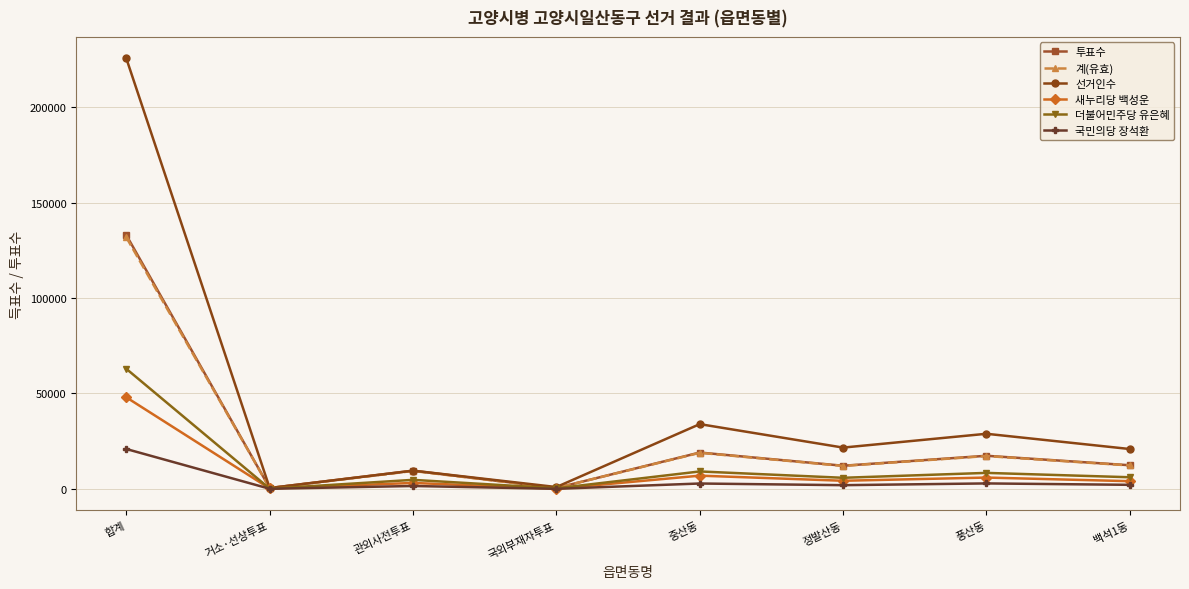

Where is 계(유효) nearest to the value 66080?

중산동